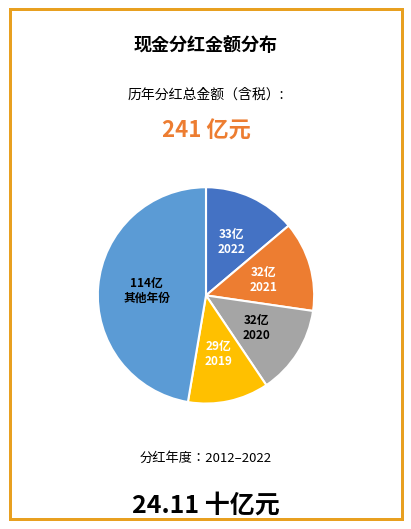

Does any single category account for the majority?

No